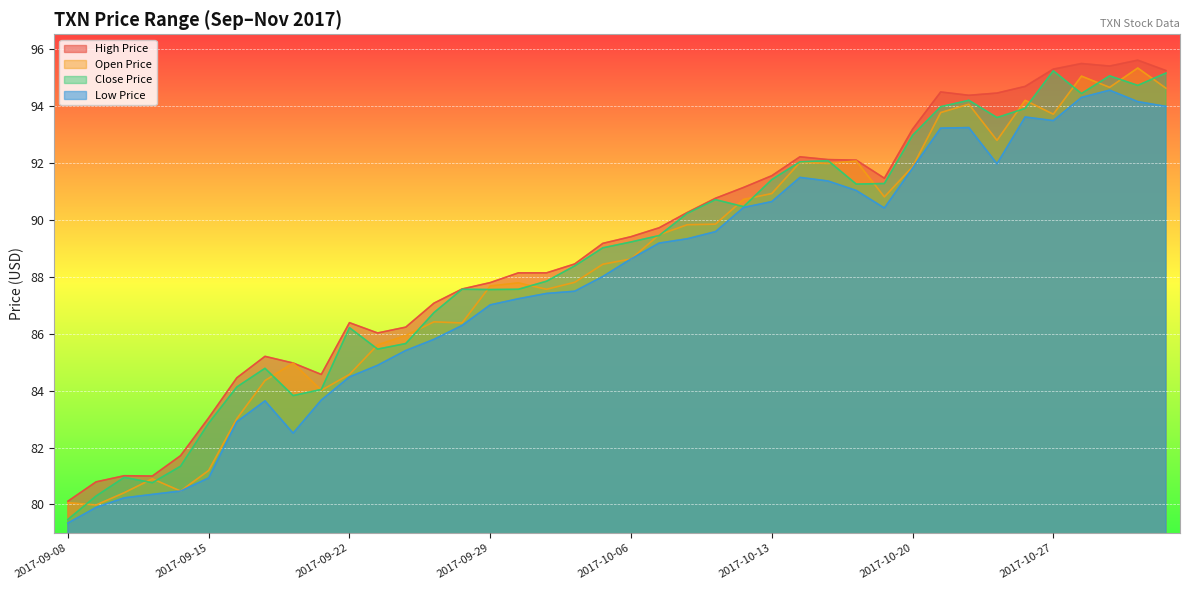

List the series in order of their peak value, lowest first.

low_price, close_price, open_price, high_price